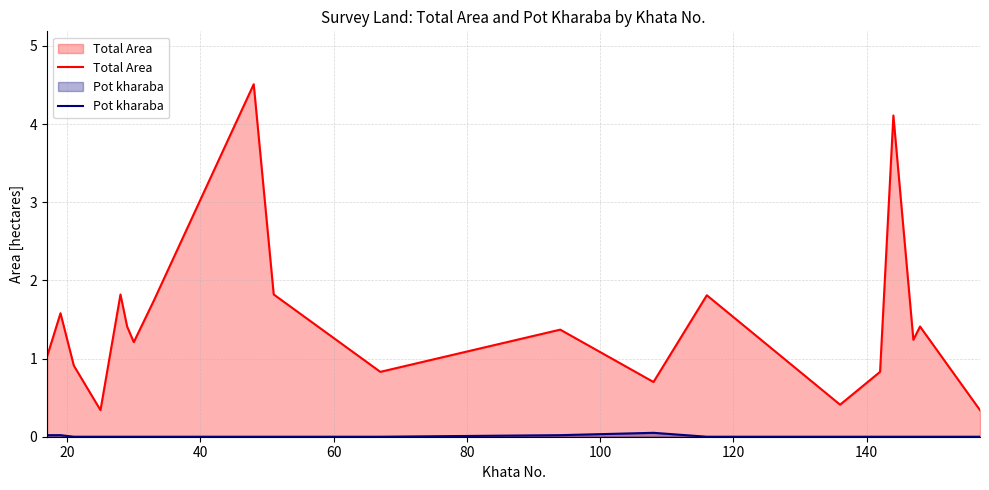

Reading left to right, list all the values displayed in this chart.

Total Area: 1.0	1.6	0.9	0.3	1.8	1.4	1.2	1.7	4.5	1.8	0.8	1.4	0.7	1.8	0.4	0.8	4.1	1.2	1.4	0.3
Pot kharaba: 0.0	0.0	0.0	0.0	0.0	0.0	0.0	0.0	0.0	0.0	0.0	0.0	0.1	0.0	0.0	0.0	0.0	0.0	0.0	0.0